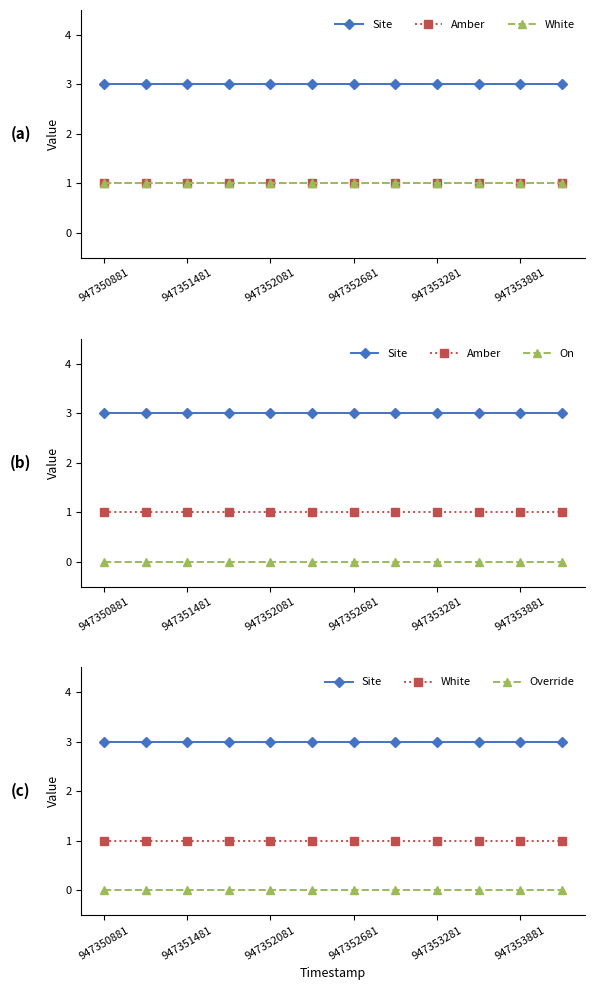

Which label corresponds to the largest value in the chart?

947350881